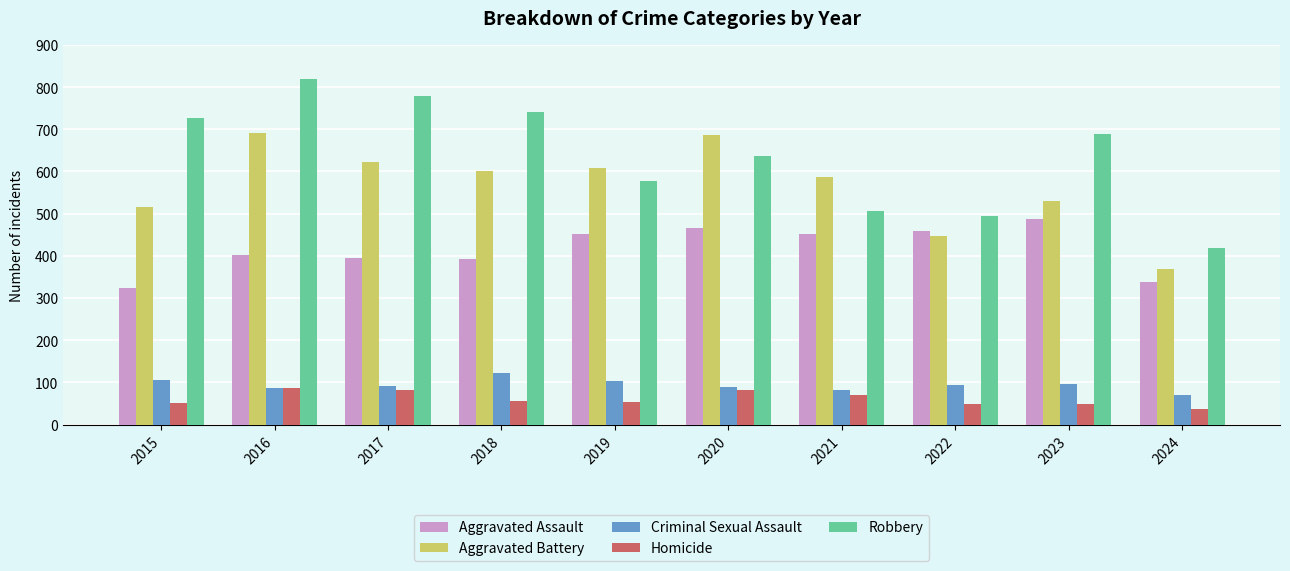

What is the difference between the highest and lowest values at 2024?

381